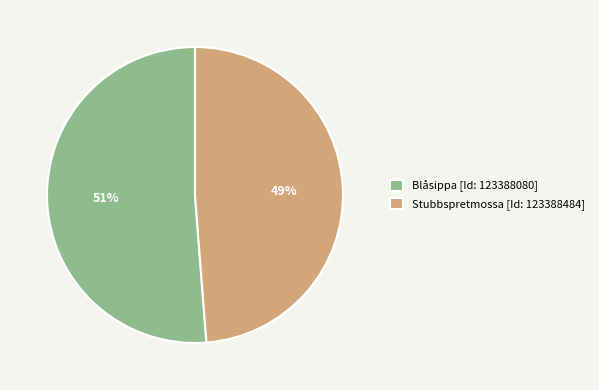

The Blåsippa [Id: 123388080] slice represents 37% of the pie. True or false?

False